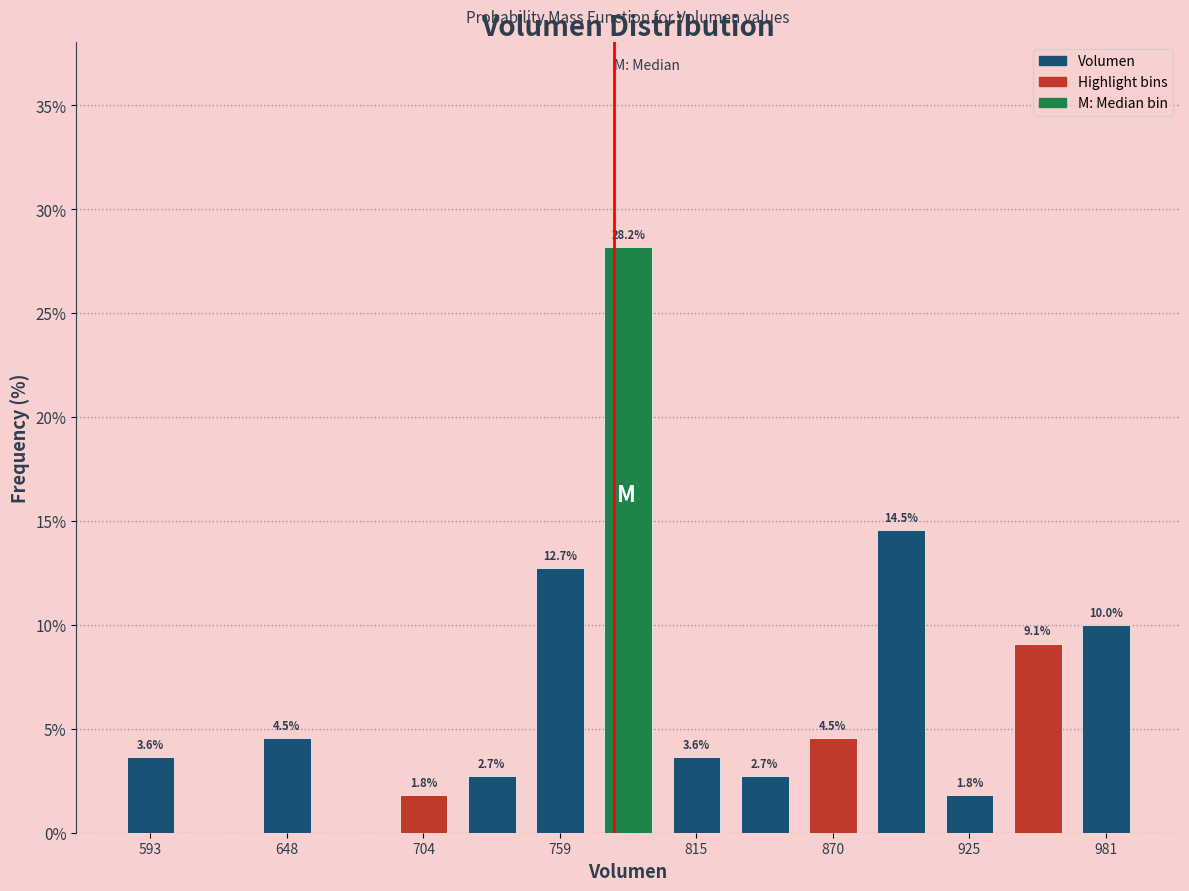

Around what value on the x-axis is the tallest bar? Give the approximate position of its centre, as read against the axis.

790